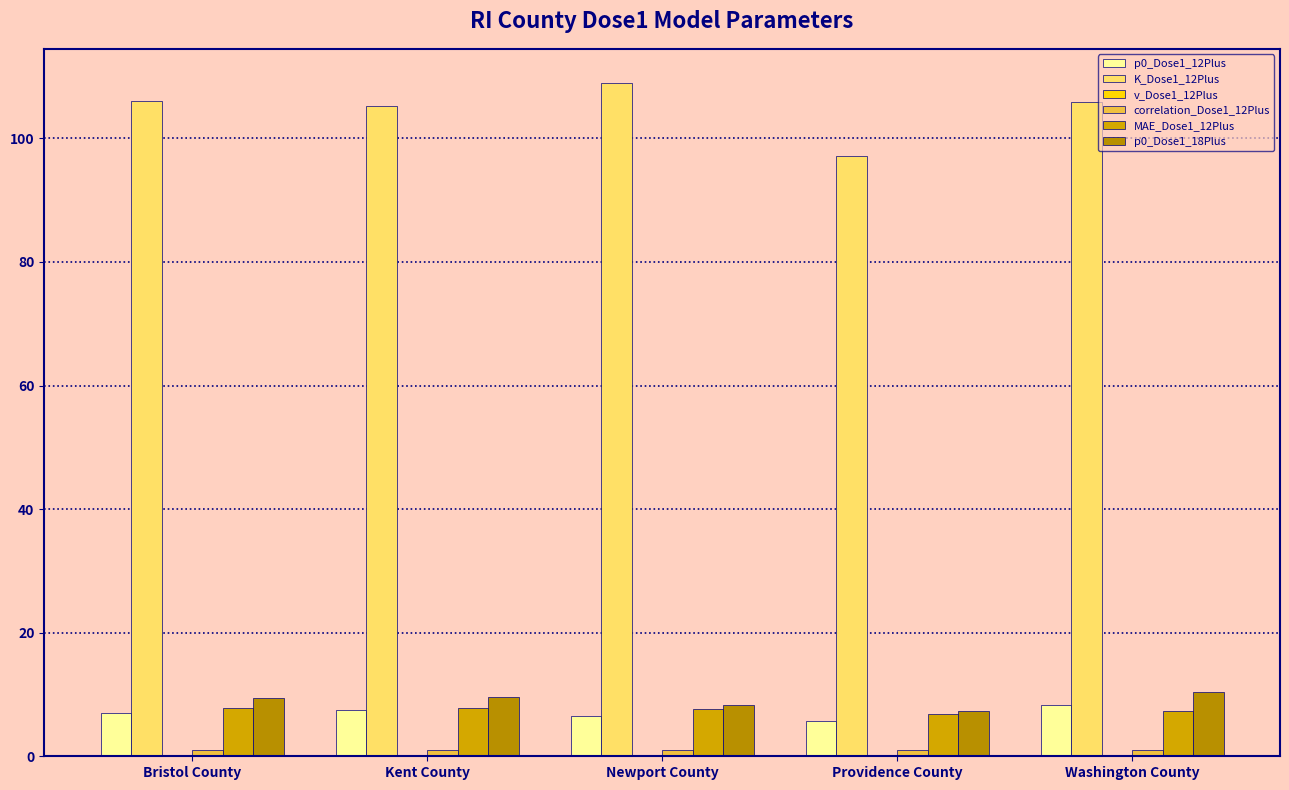

How many groups of bars are there?

5